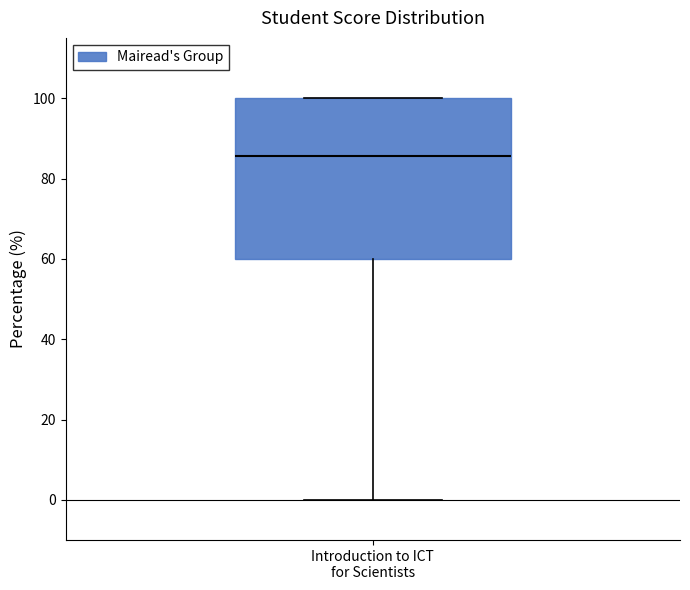

Read this box plot against the y-axis: the position of the median line, the range covered by the box, and the ends of both whiskers. The values are not printed on the chart, so give them approximately, as read against the axis.

median 86, box 60 to 100, whiskers 0 to 100